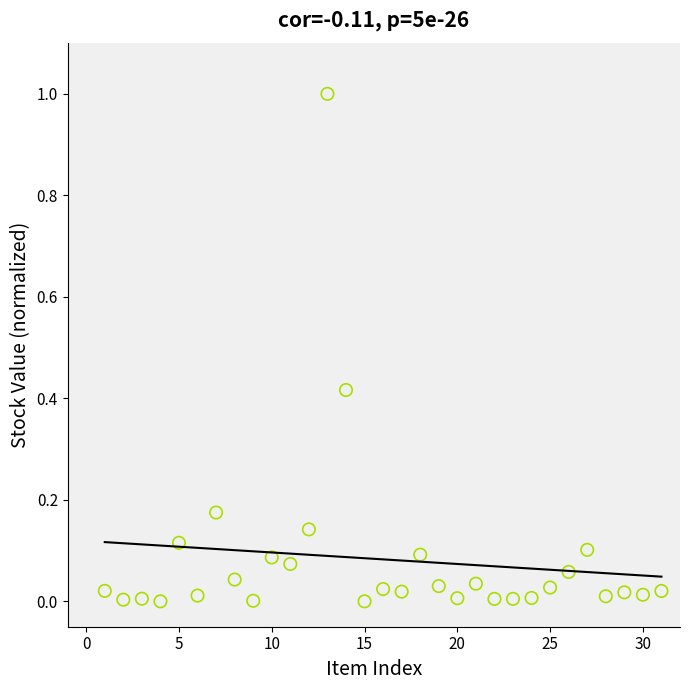

What is the range of Y values (max minus min)?

1.0